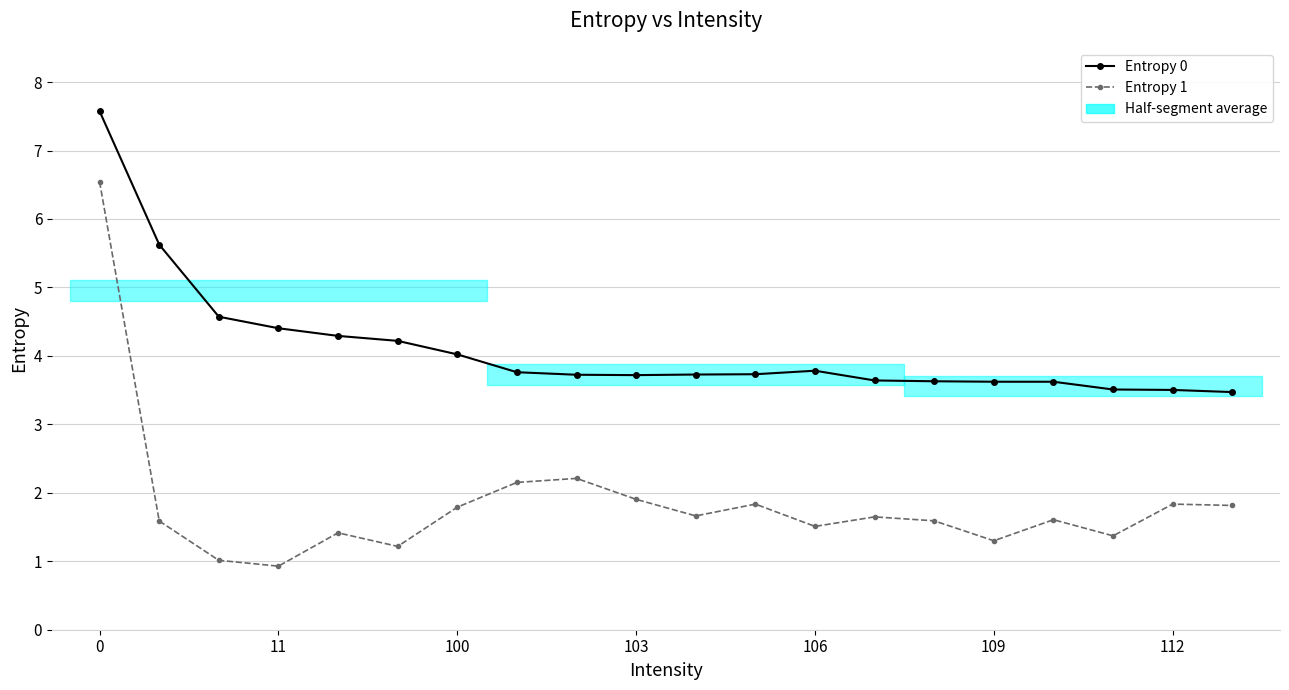

What is the difference between the maximum and second lowest values in the Entropy 0 series?

4.1